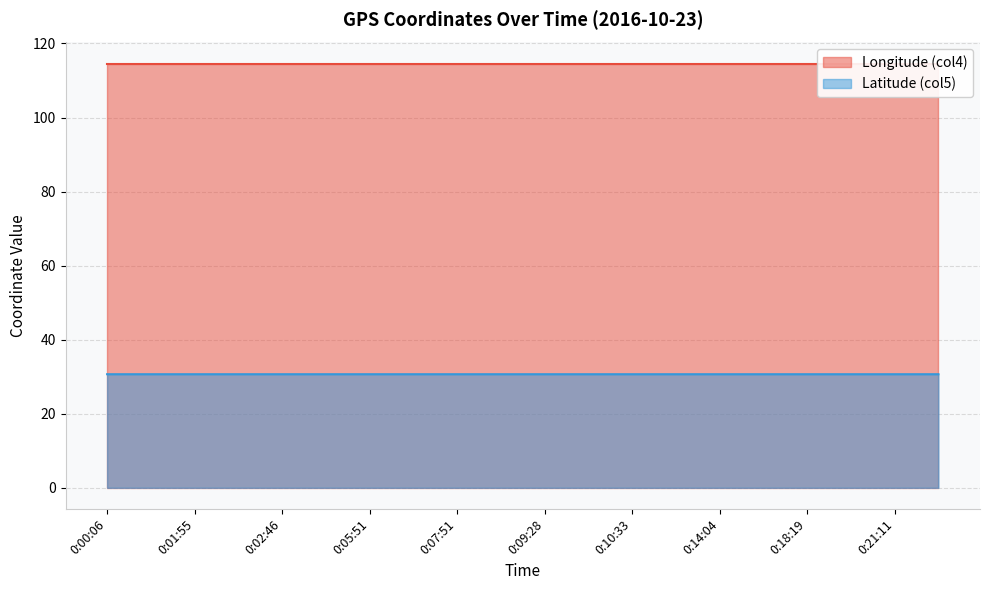

What are all the series names shown in the legend?

Longitude (col4), Latitude (col5)